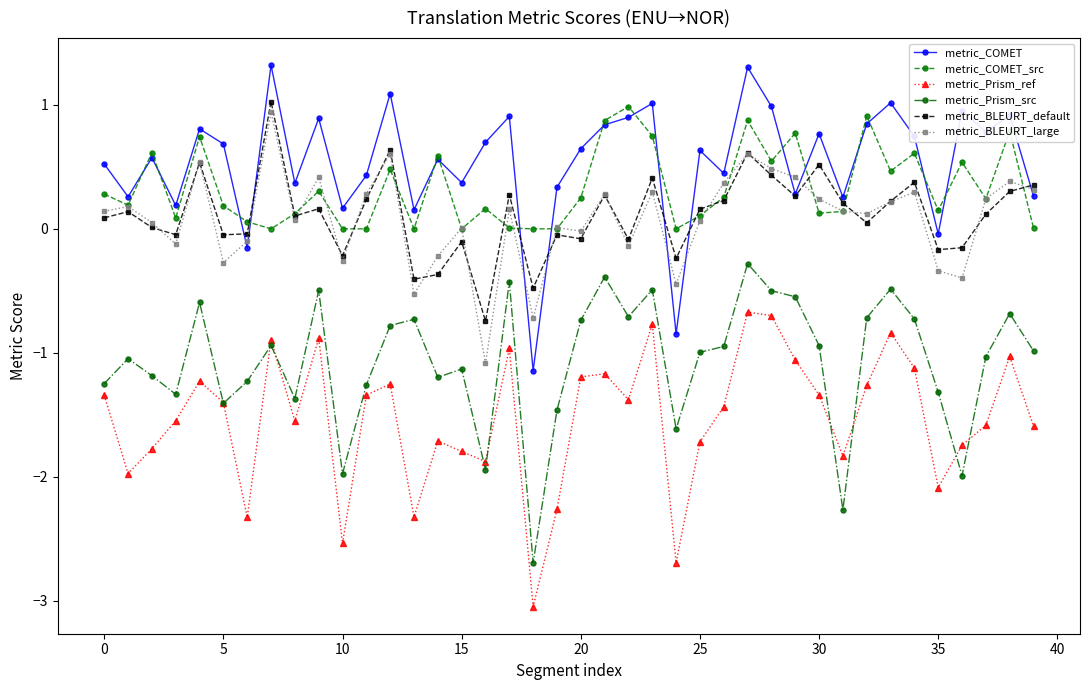

How many lines are shown in the chart?

6